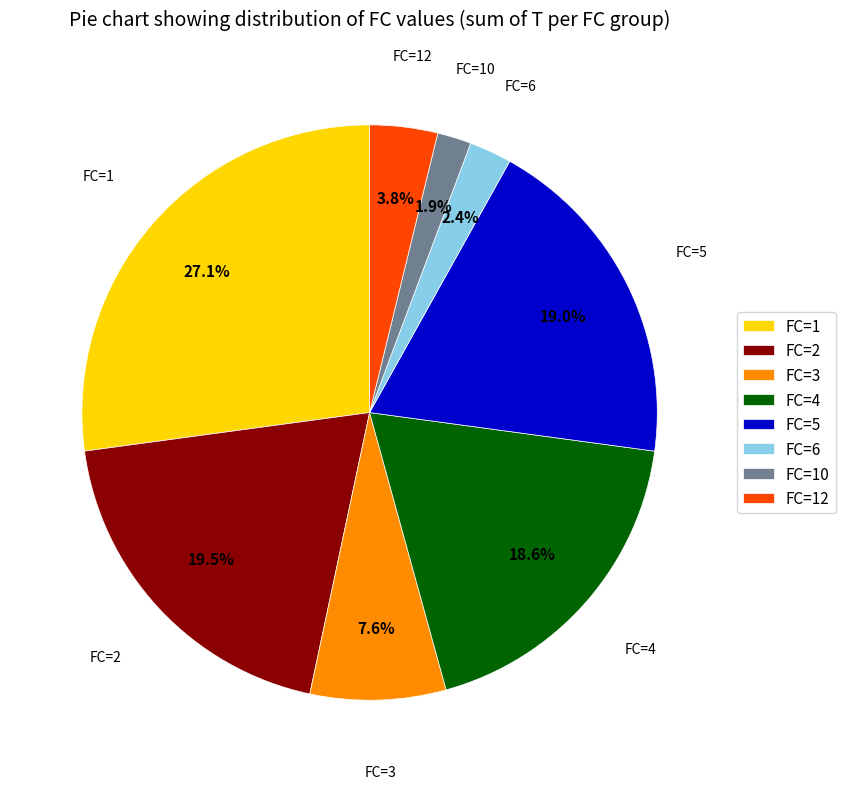

Is FC=2 the majority of the pie?

No